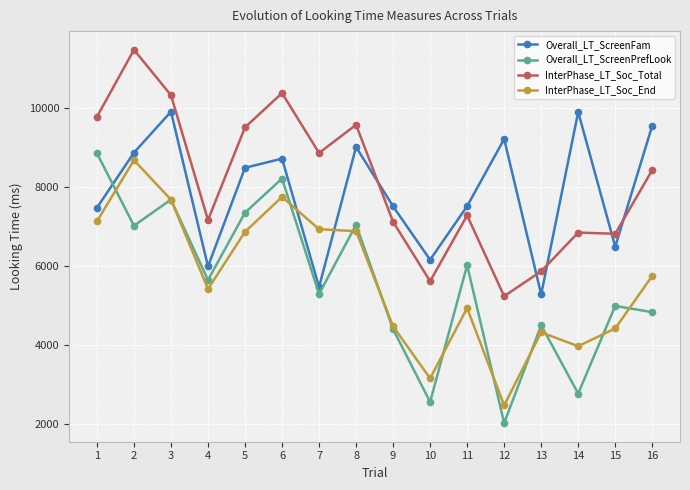

What is the sum of the InterPhase_LT_Soc_Total values at 3 and 5?

19835